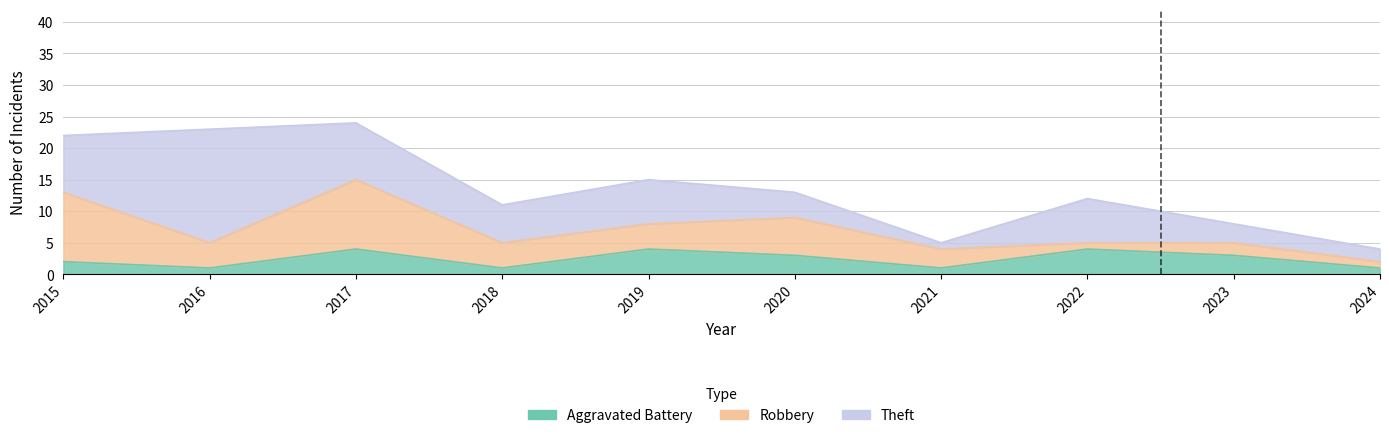

How many values in the Aggravated Battery series exceed 3?

3